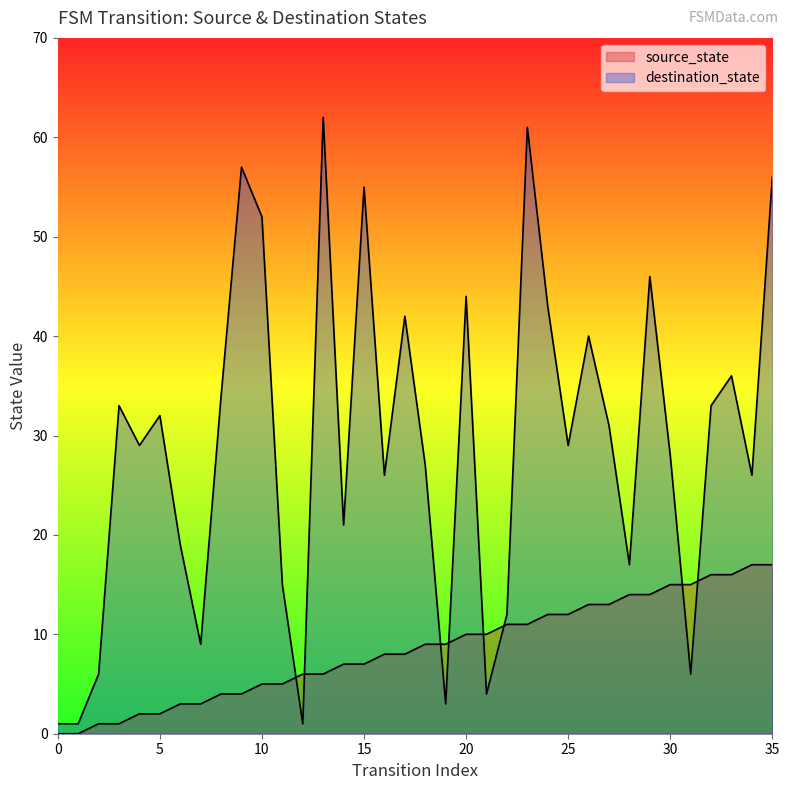

How many lines are shown in the chart?

2